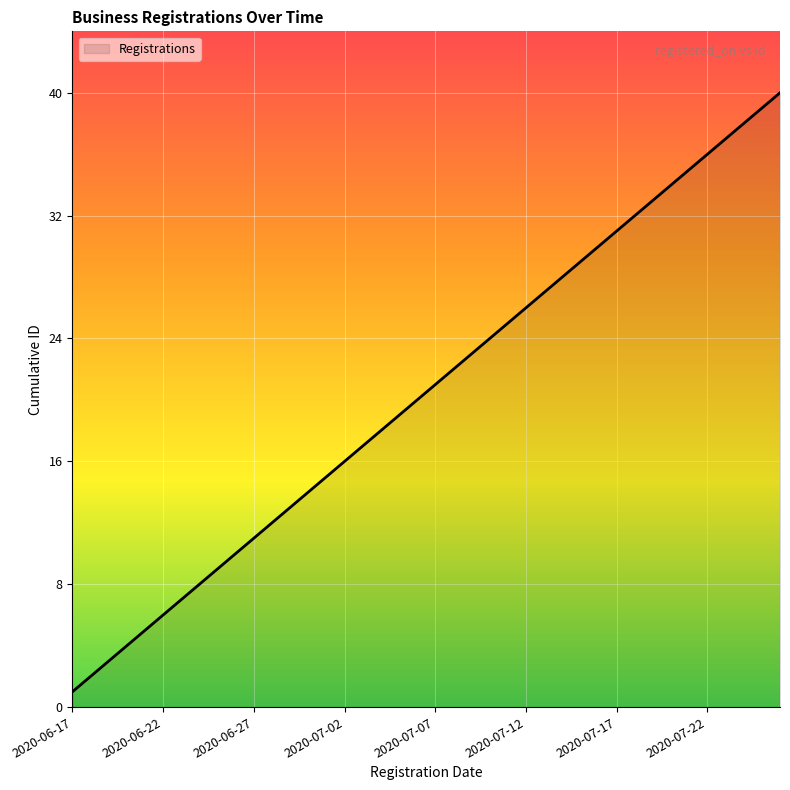

What is the maximum value shown in the chart?

40